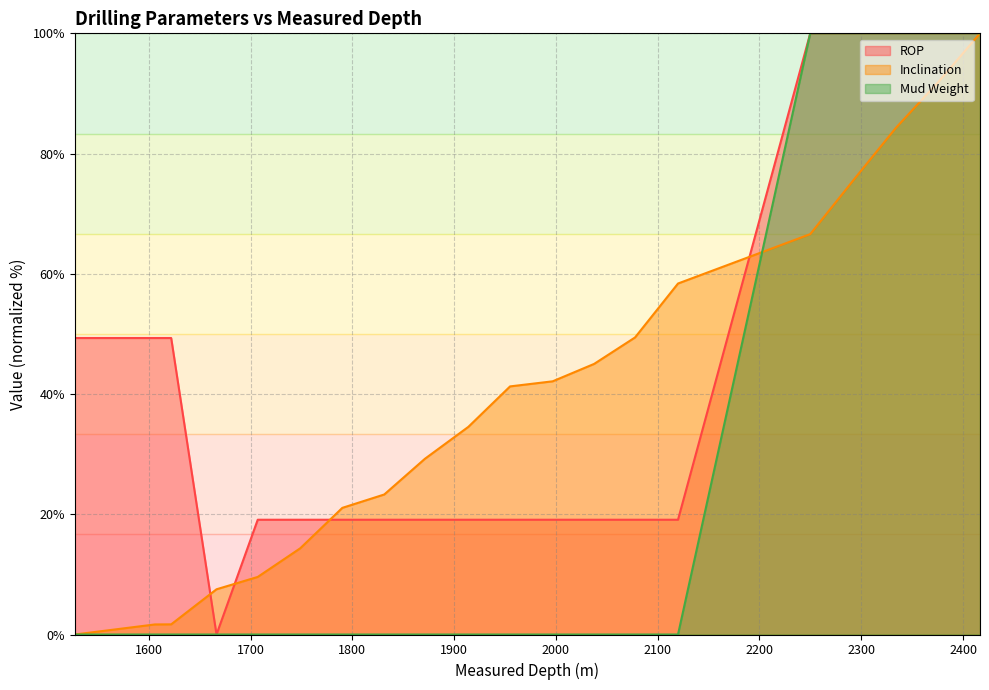

What is the value of the ROP line point at the 2nd from the left?

49.3